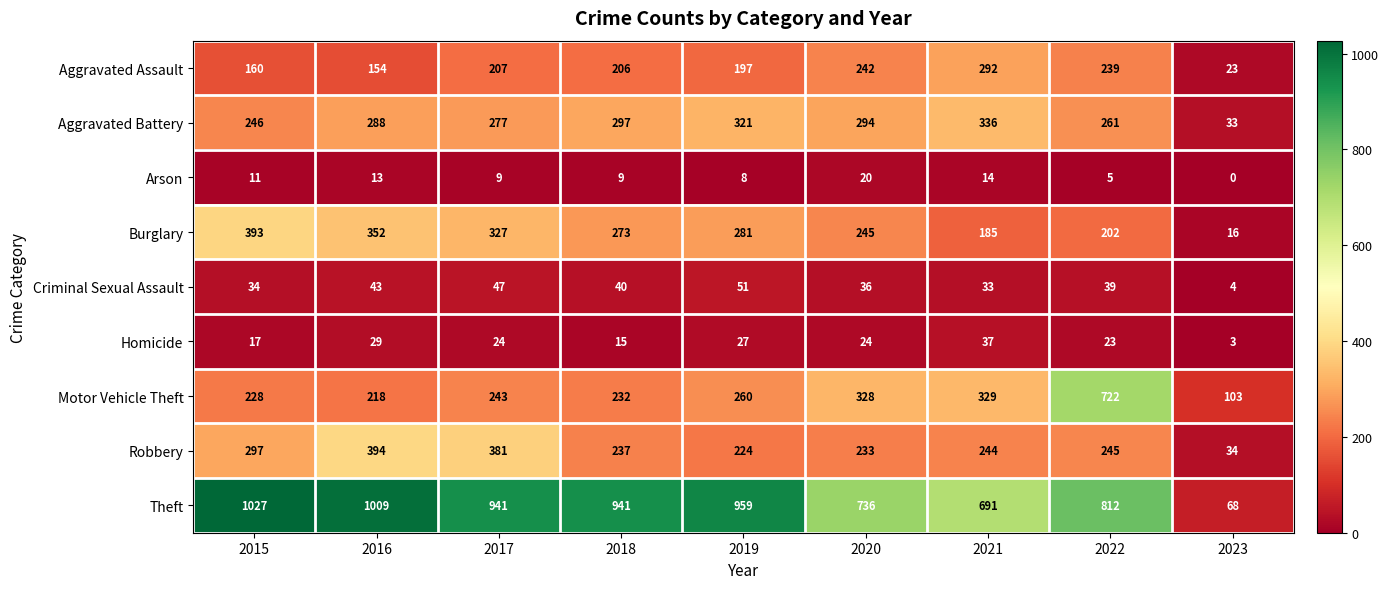

At how many categories does at least one series exceed 705?

7